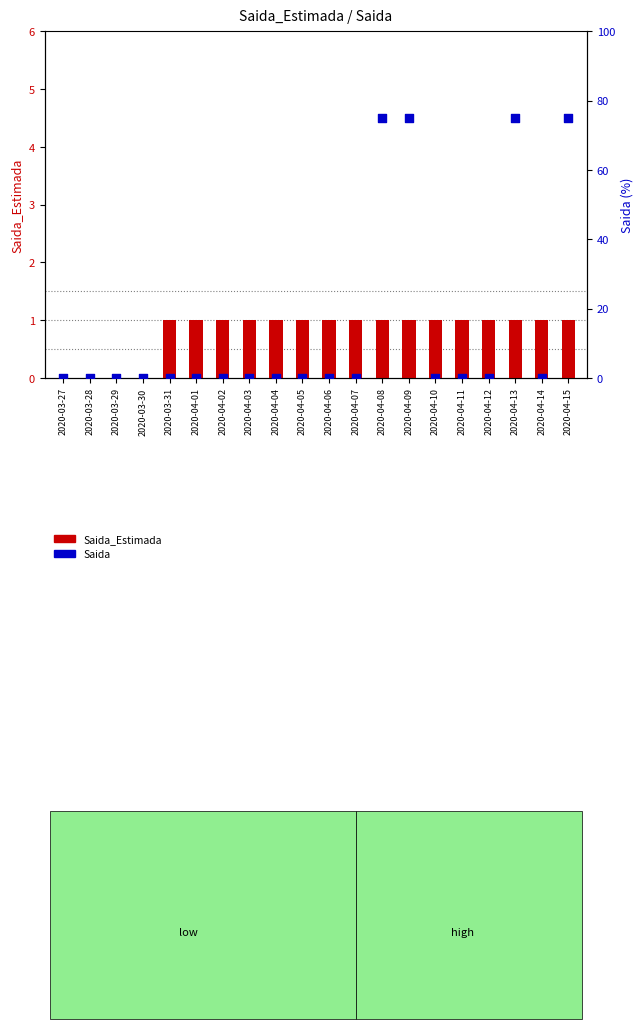

At which category is the sum across all series the highest?

2020-04-08